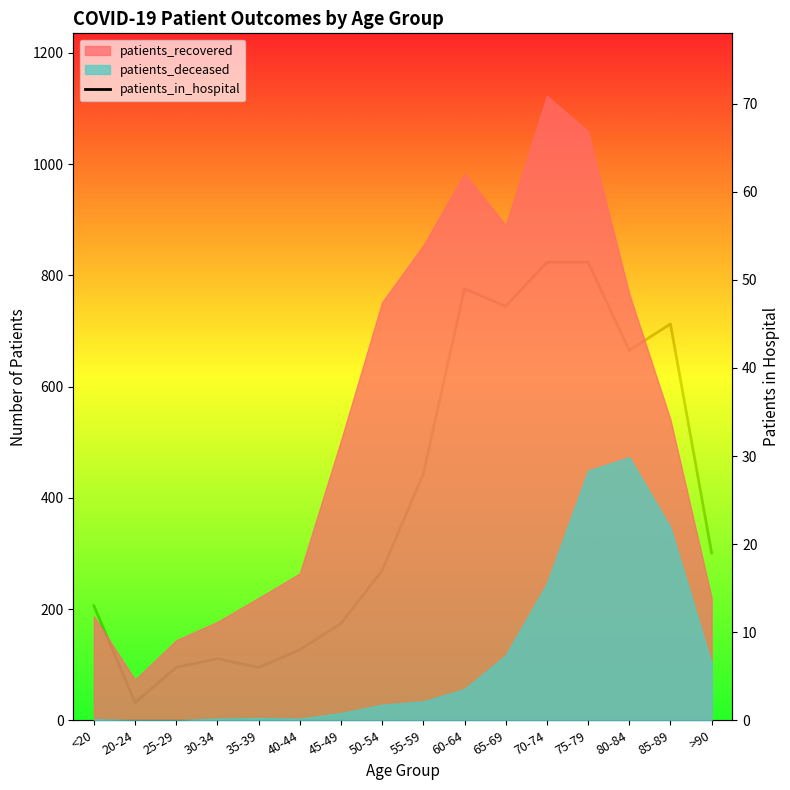

Which has a higher value, 85-89 or 20-24?

85-89